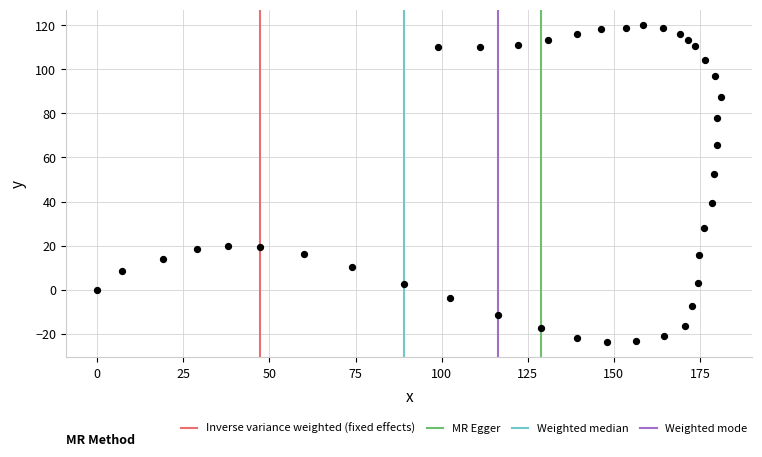

What Y value in the scatter plot is closest to 48?

52.6